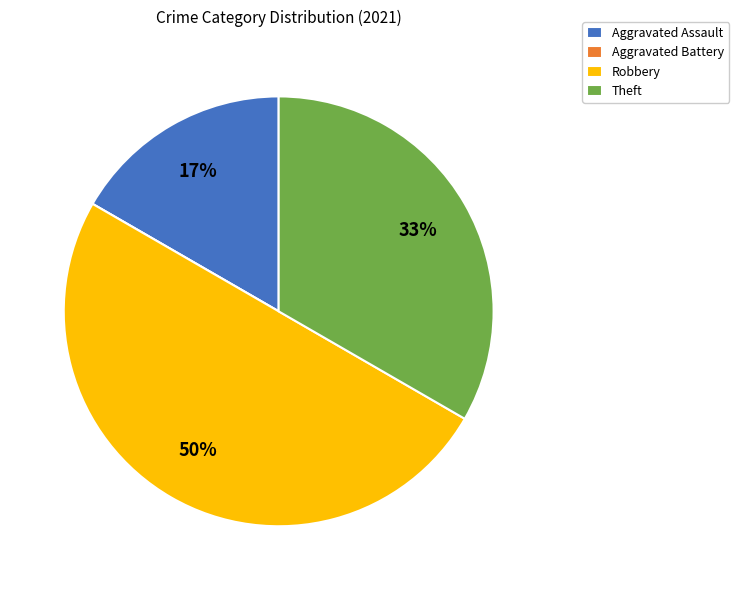

Combined, do Aggravated Assault and Robbery account for over 50%?

Yes